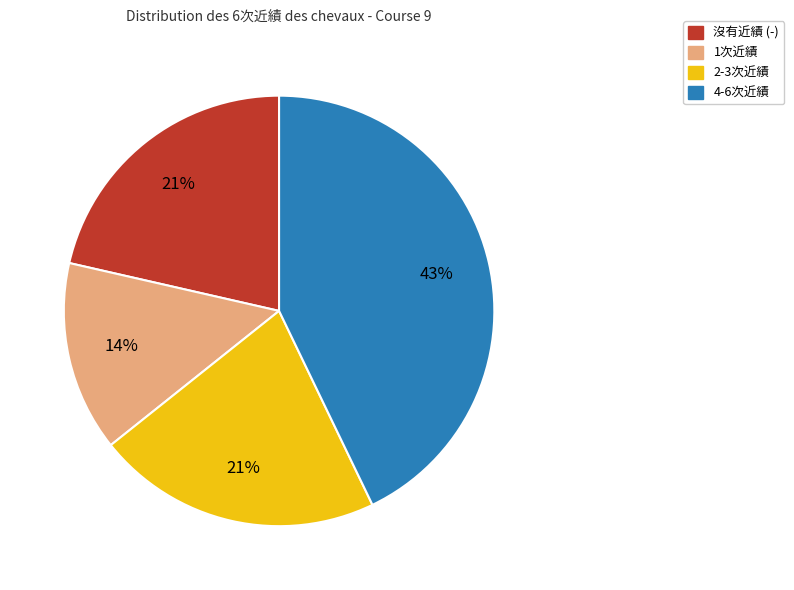

Does any single category account for the majority?

No